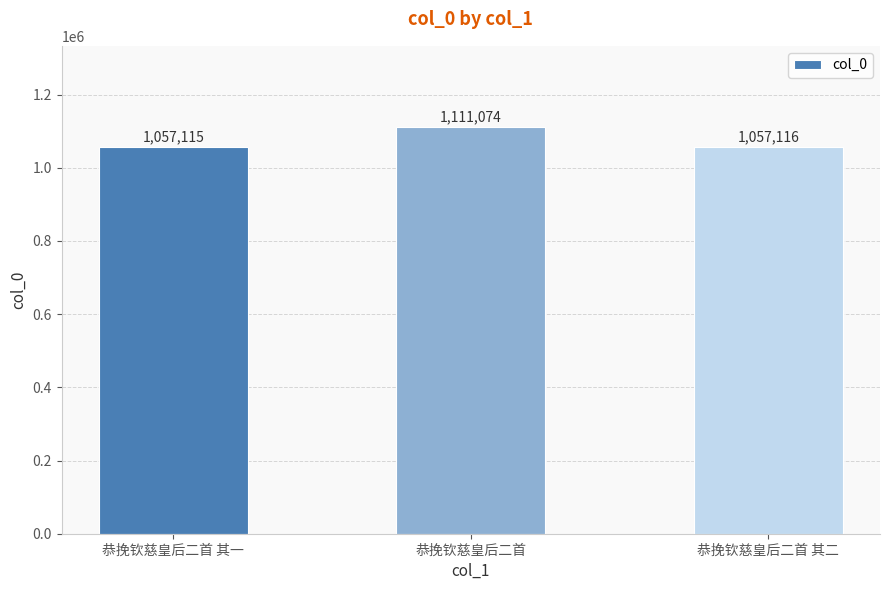

What value does the data have at 恭挽钦慈皇后二首, to the nearest 100?

1111100